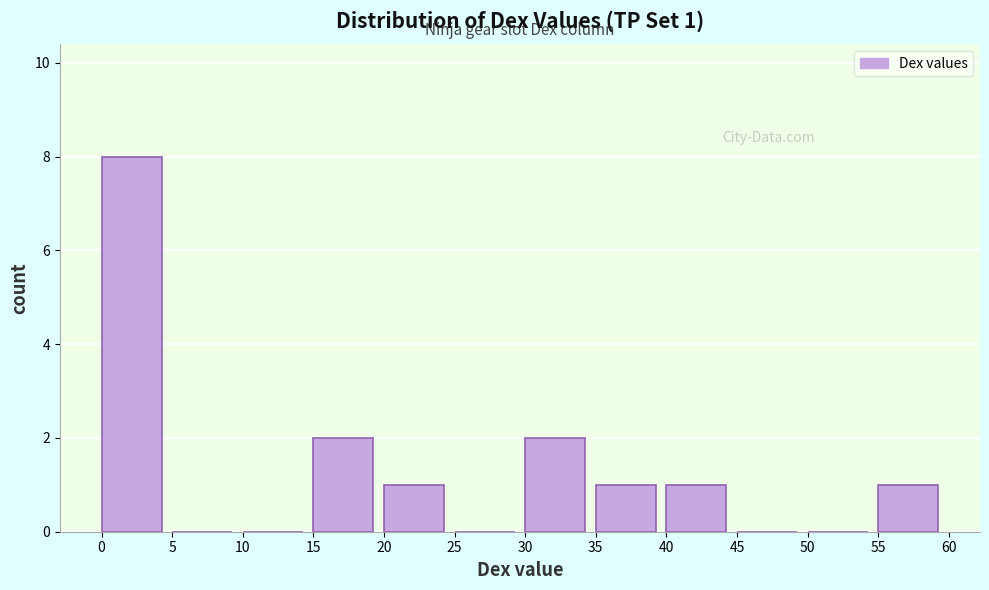

Which range on the x-axis has the tallest bar?

0 to 5